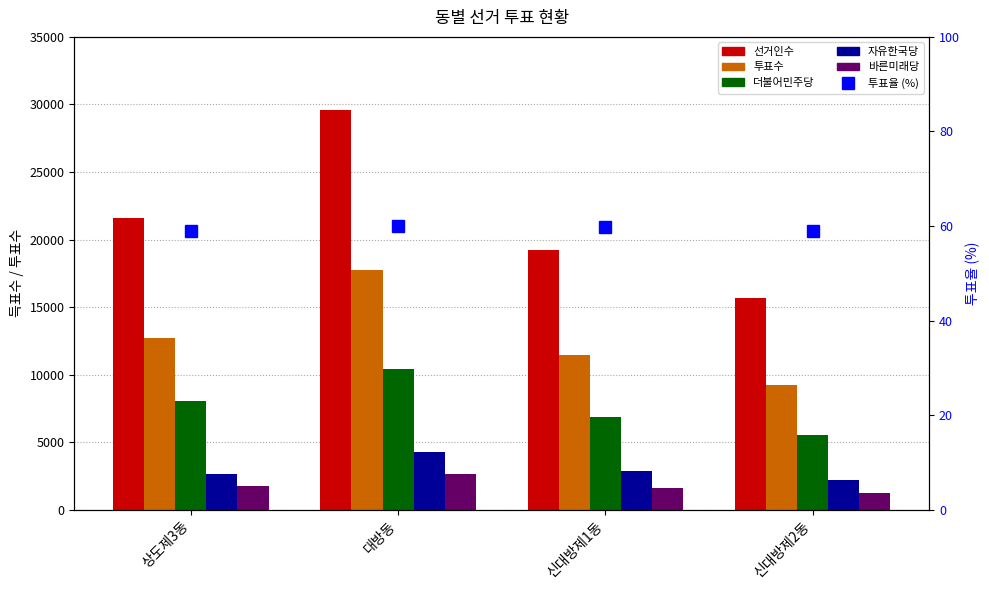

What is the difference between the 더불어민주당 values at 상도제3동 and 신대방제2동?

2485.0